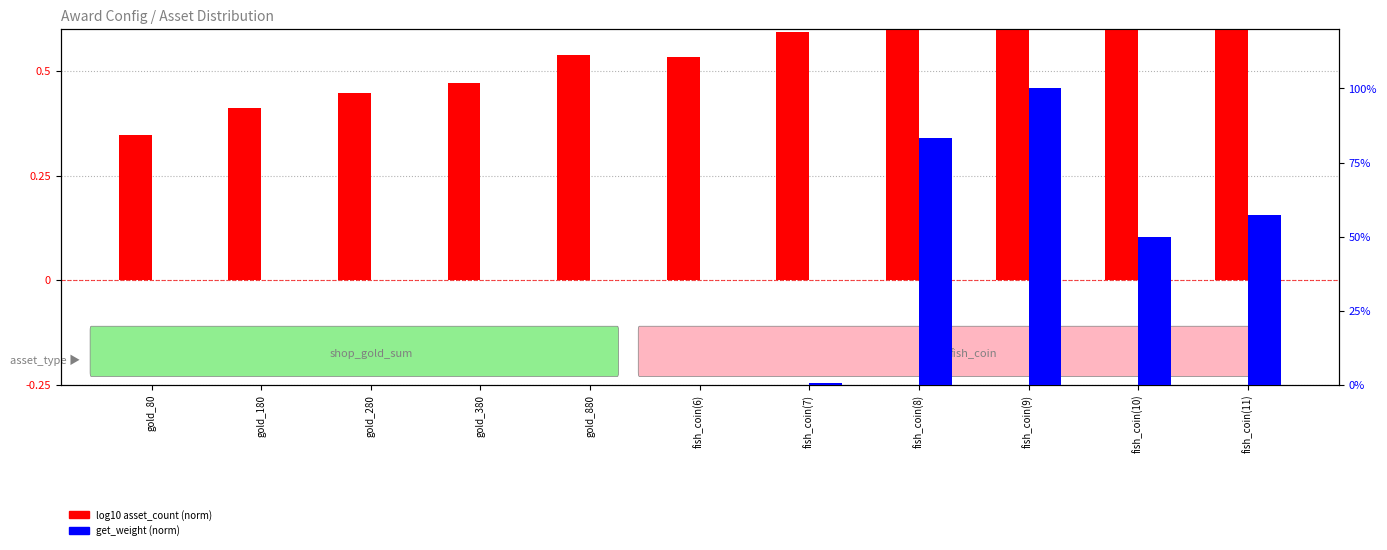

Are the bars grouped side by side (vs. stacked)?

Yes